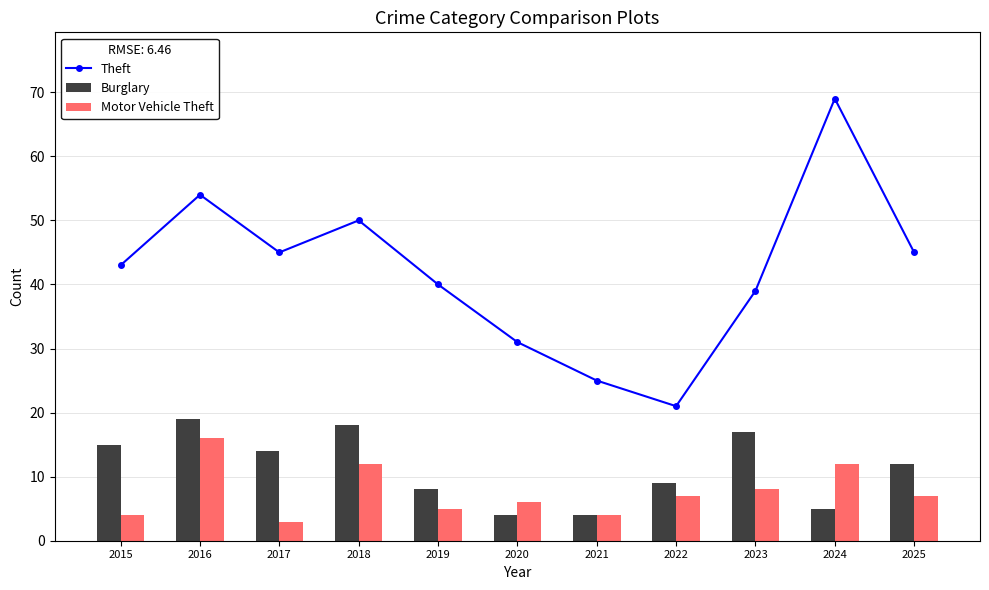

What is the difference between the Burglary values at 2022 and 2018?

9